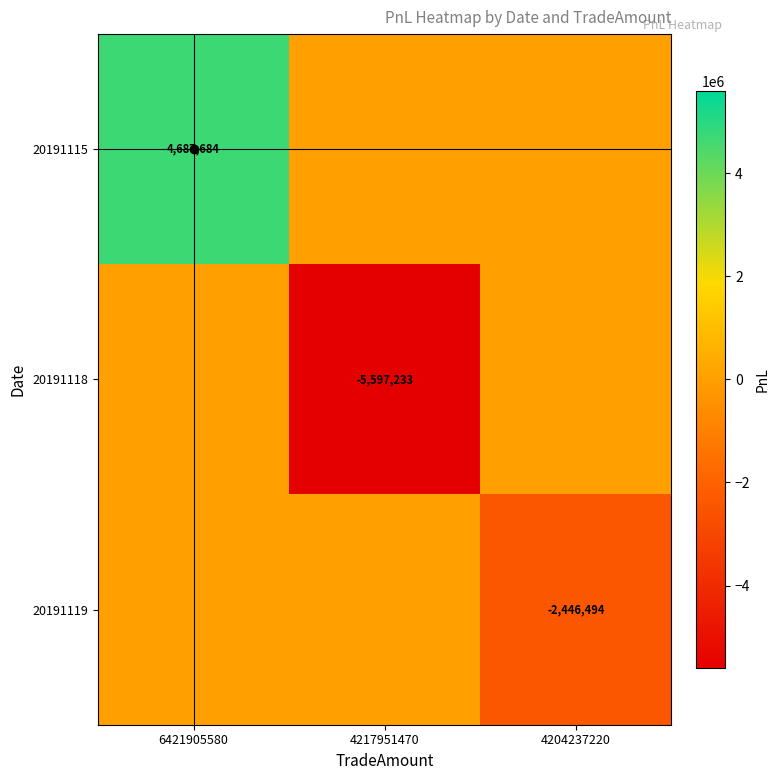

The 20191115 series shows 4687684 at 6421905580. True or false?

True